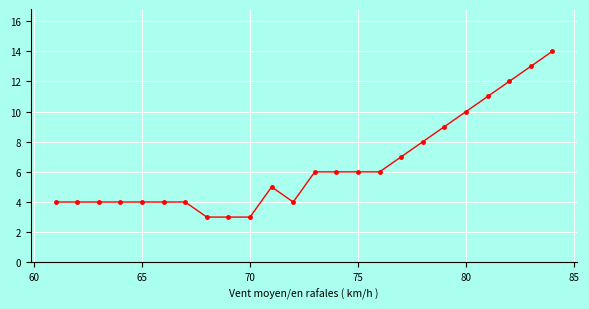

What is the value of the 1st point from the left?

4